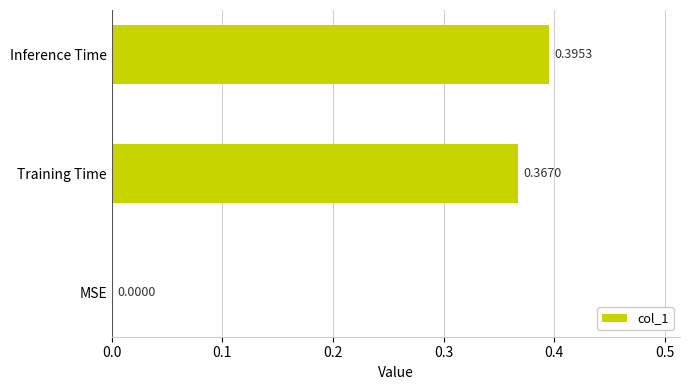

What is the sum of the values at Training Time and Inference Time?

0.8